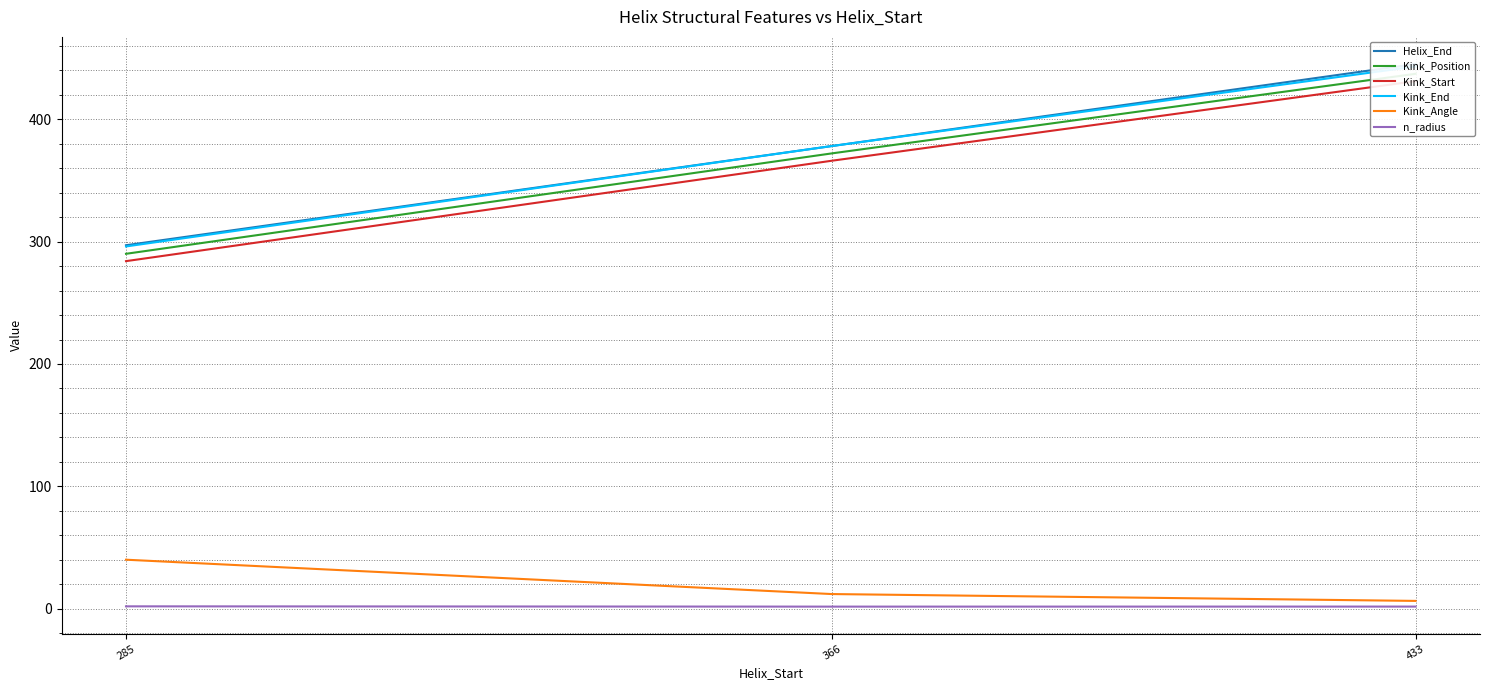

What is the maximum value for Helix_End?

445.0